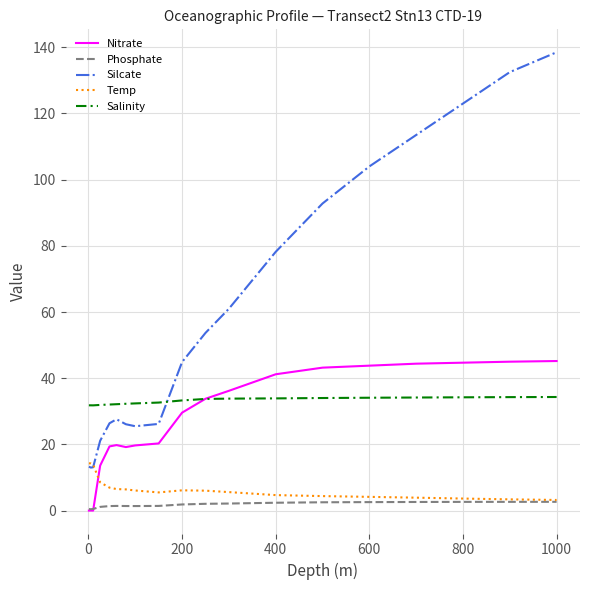

Rank the series by their maximum value, from lowest to highest.

Phosphate, Temp, Salinity, Nitrate, Silcate